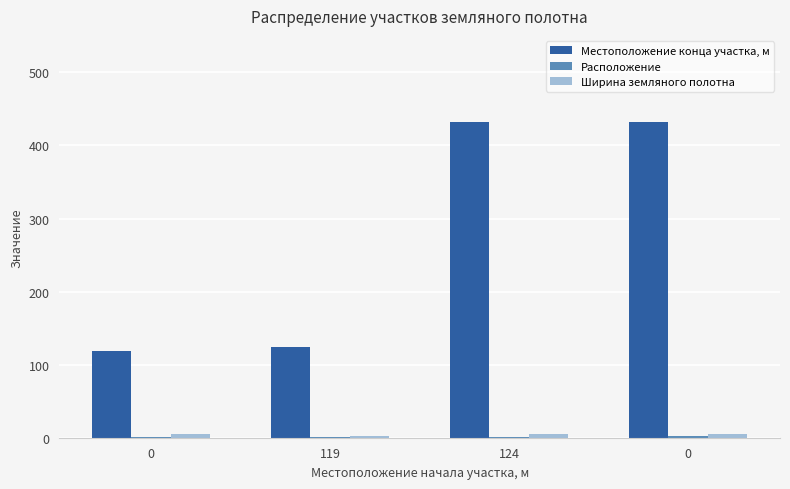

How many groups of bars are there?

4